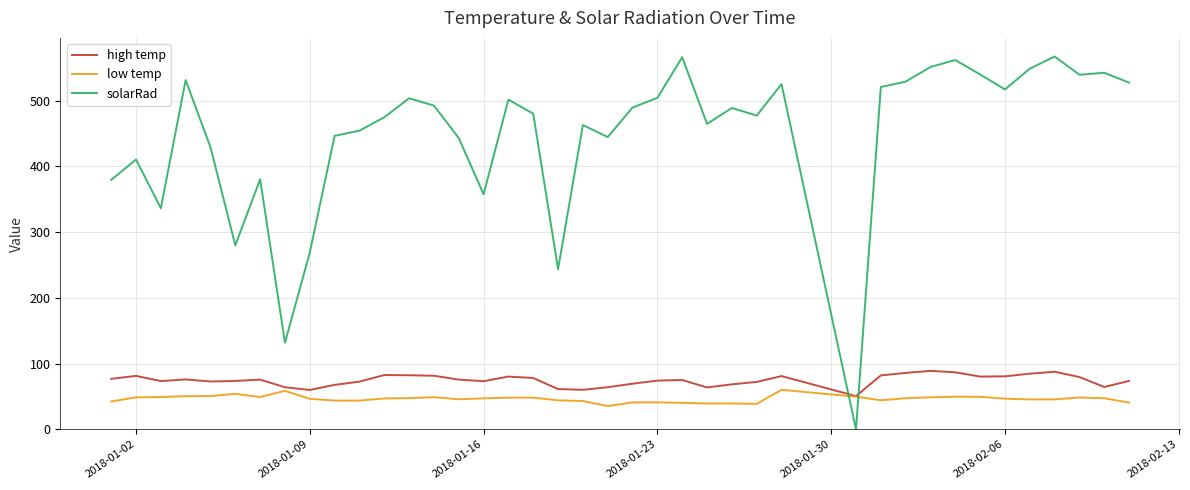

Which series ends up on top after the final intersection of high temp and solarRad?

solarRad